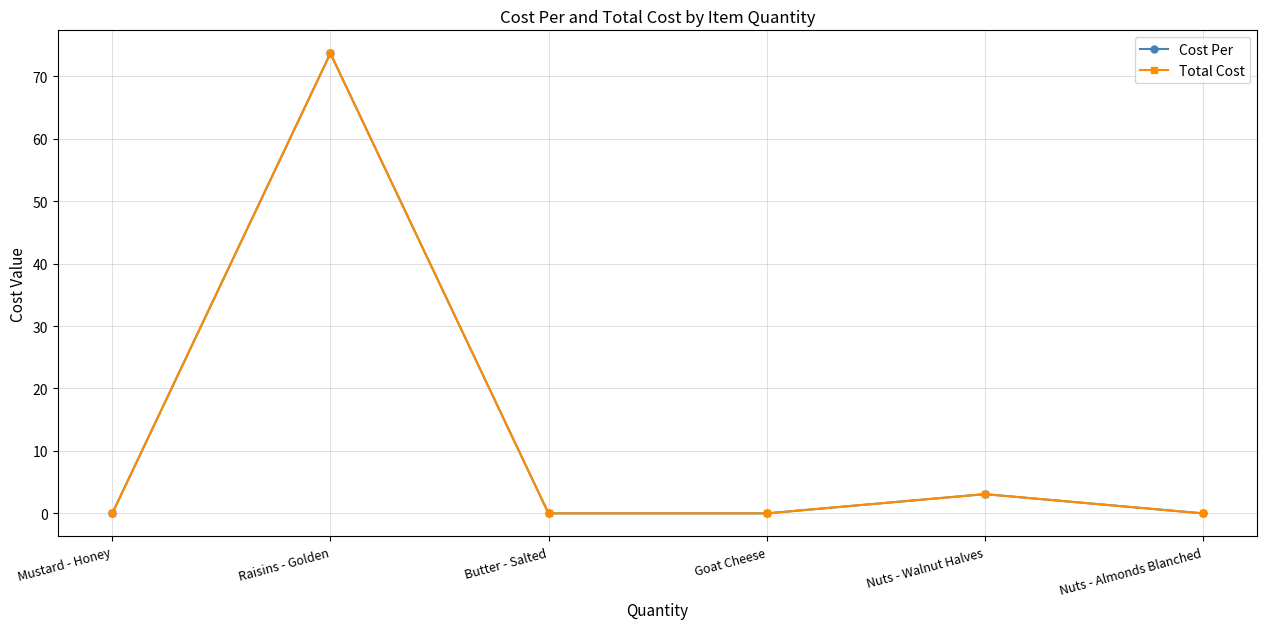

Which has a higher value, Raisins - Golden or Nuts - Walnut Halves?

Raisins - Golden